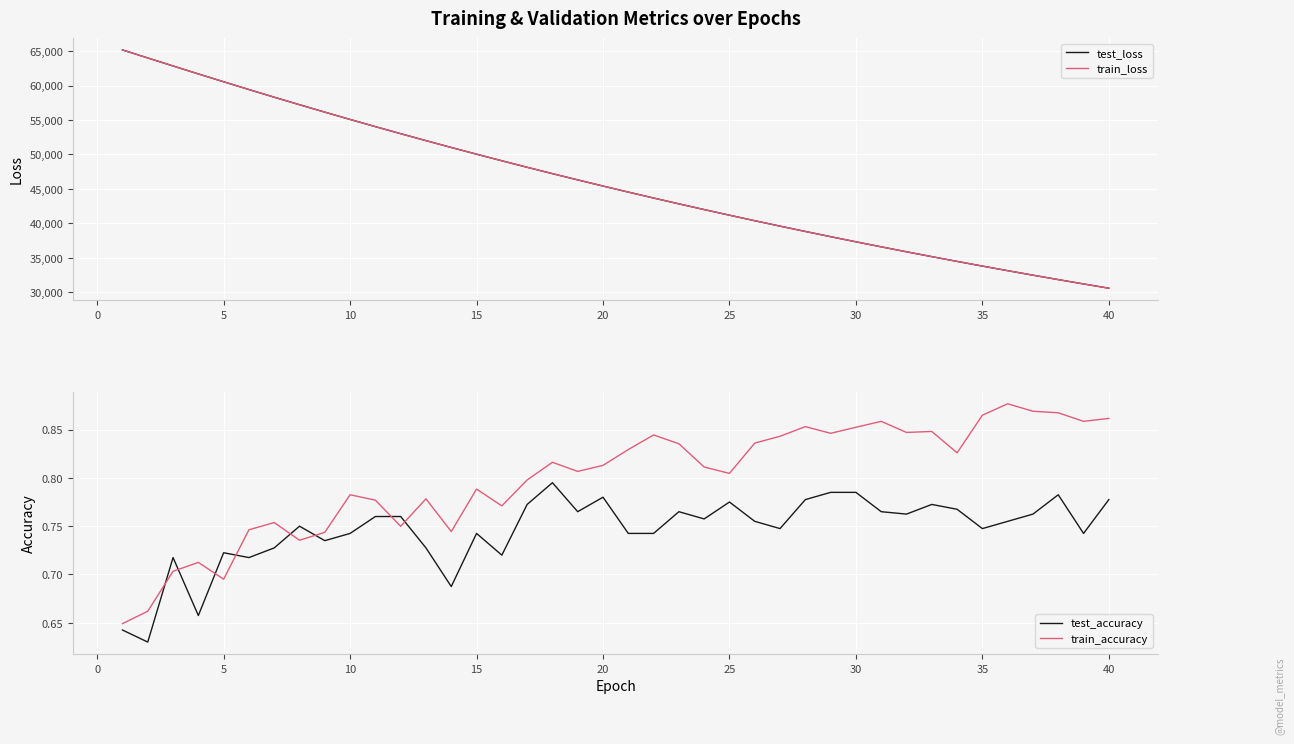

What is the lowest value of the train_loss series?

30559.1